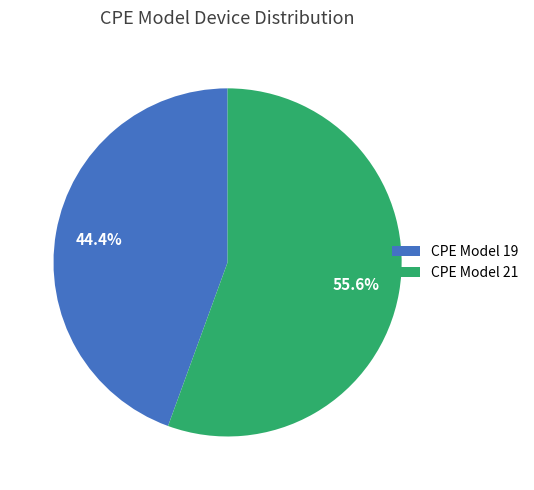

To the nearest percent, what is the average slice percentage?

50%